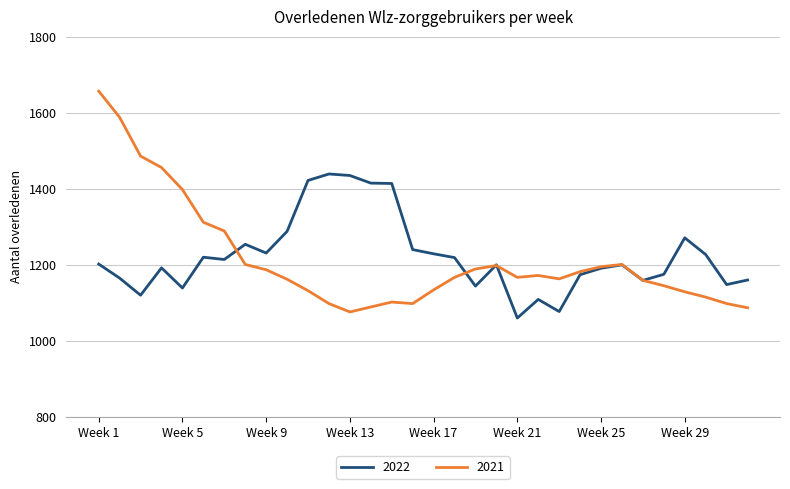

What is the minimum value shown in the chart?

1060